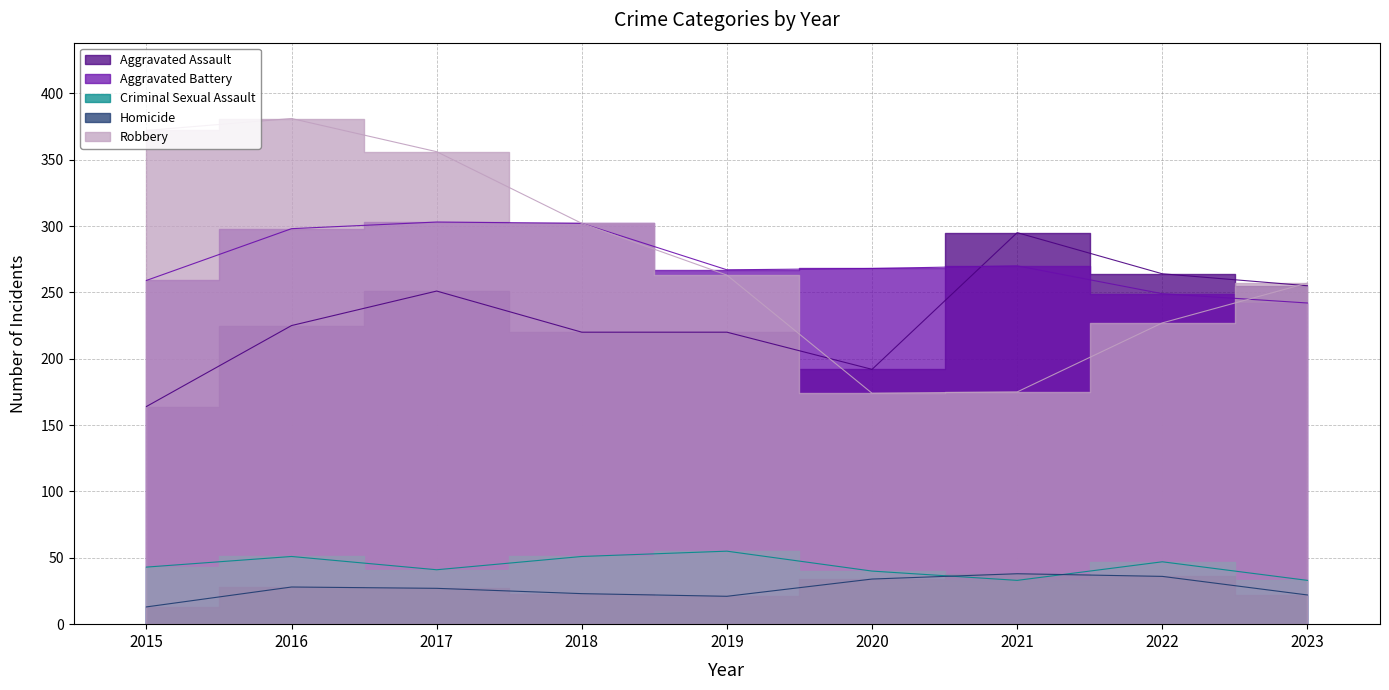

How many intersections are there between Aggravated Assault and Aggravated Battery?

1